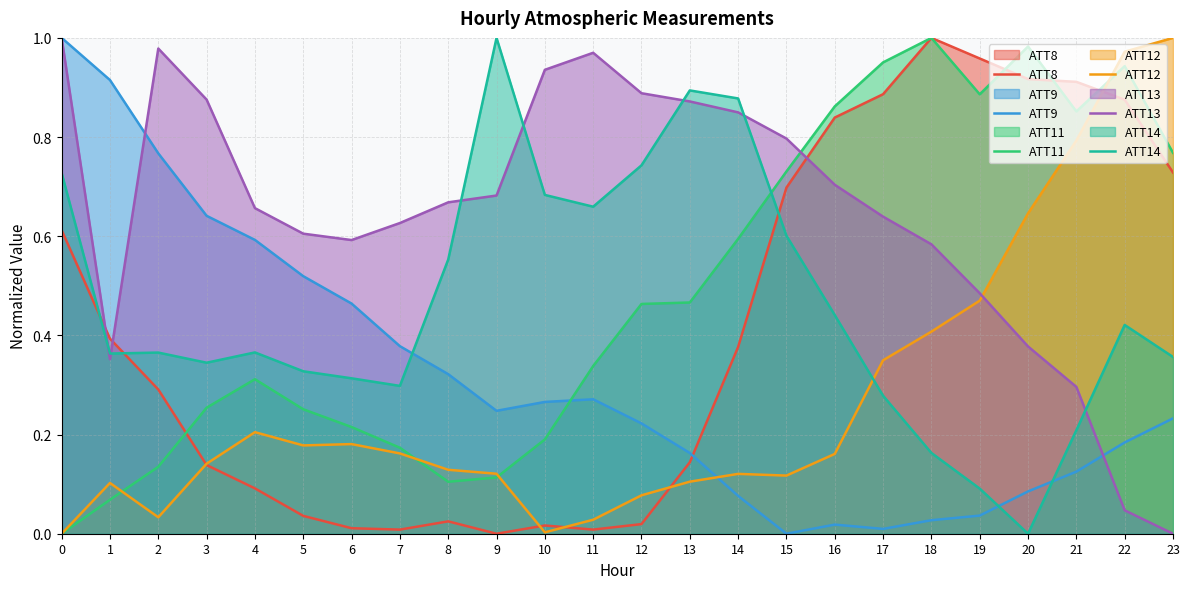

At which category is the sum across all series the highest?

22